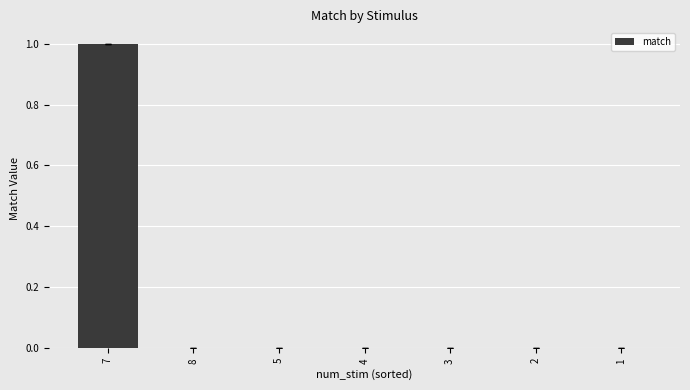

Count the values in the range 0 to 1.

7